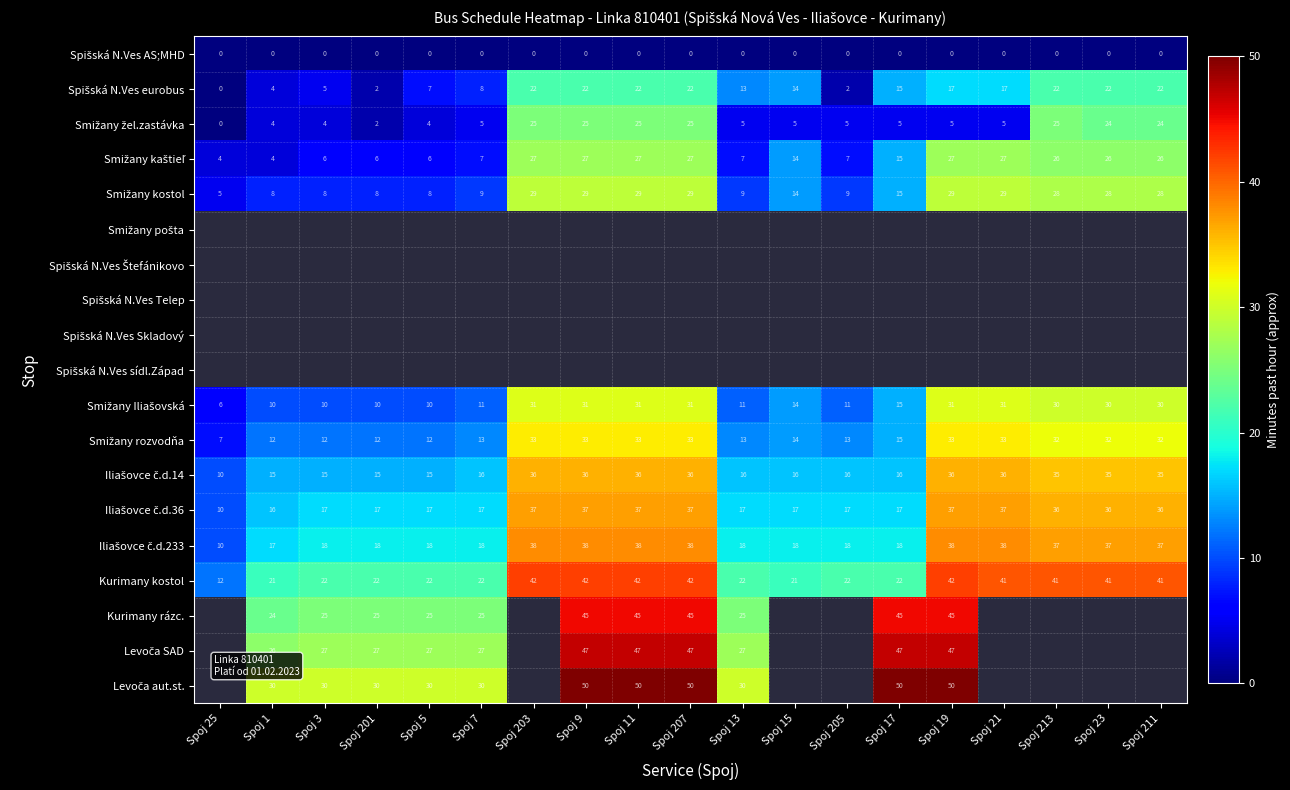

At which category does the chart reach its peak across all series?

Spoj 9